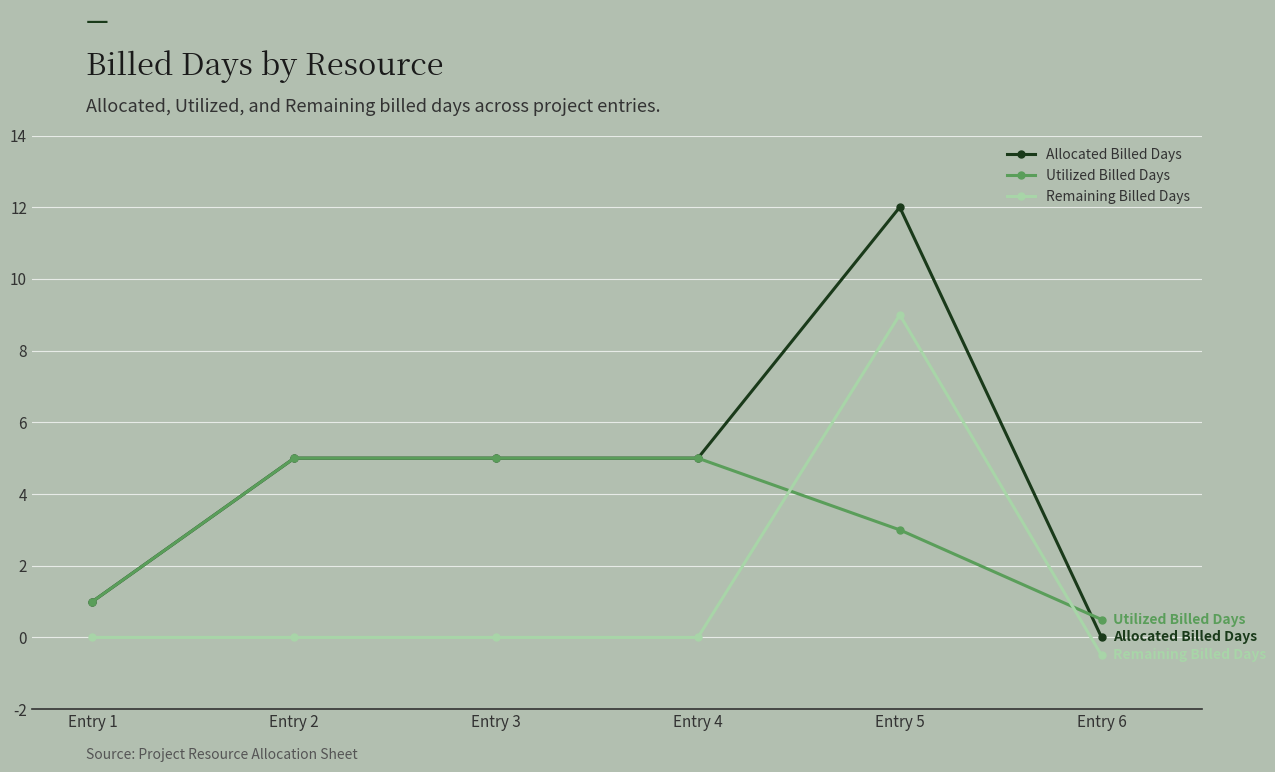

List the series in order of their peak value, highest first.

Allocated Billed Days, Remaining Billed Days, Utilized Billed Days